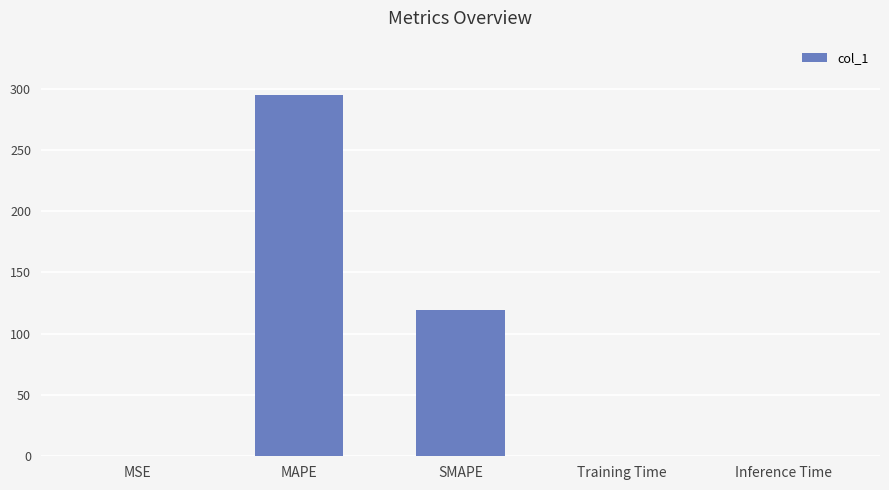

What is the change in value from MSE to Inference Time?

-0.1